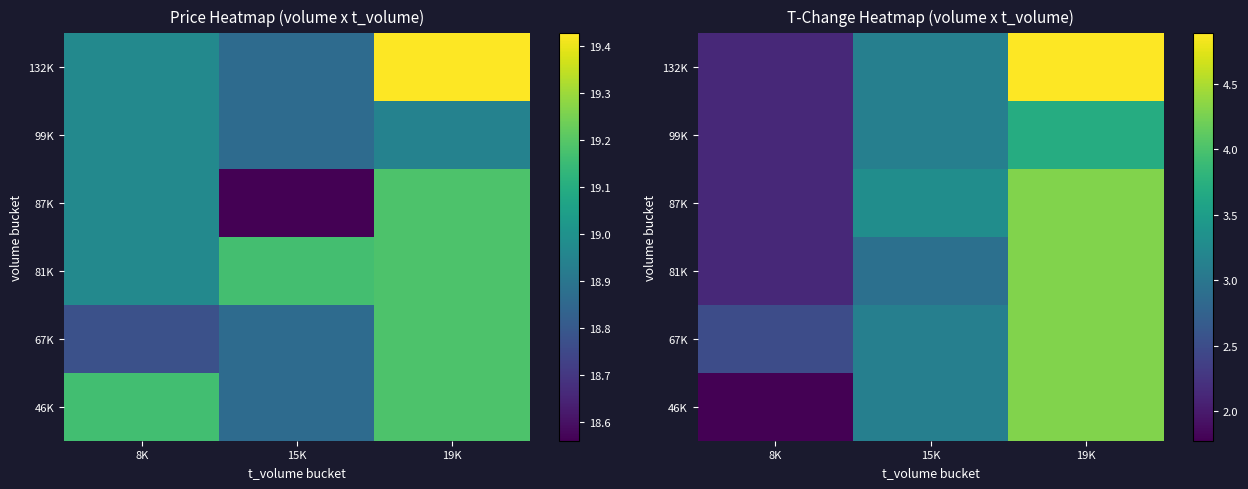

Which has a higher value, 19K or 15K?

19K